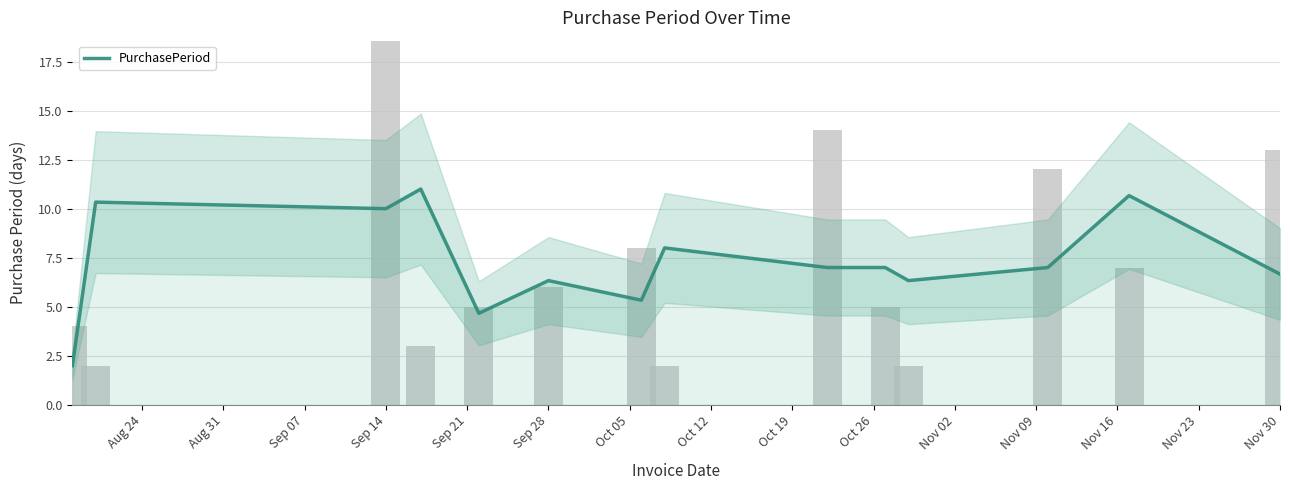

What is the label of the 10th bar from the left?

Oct 26